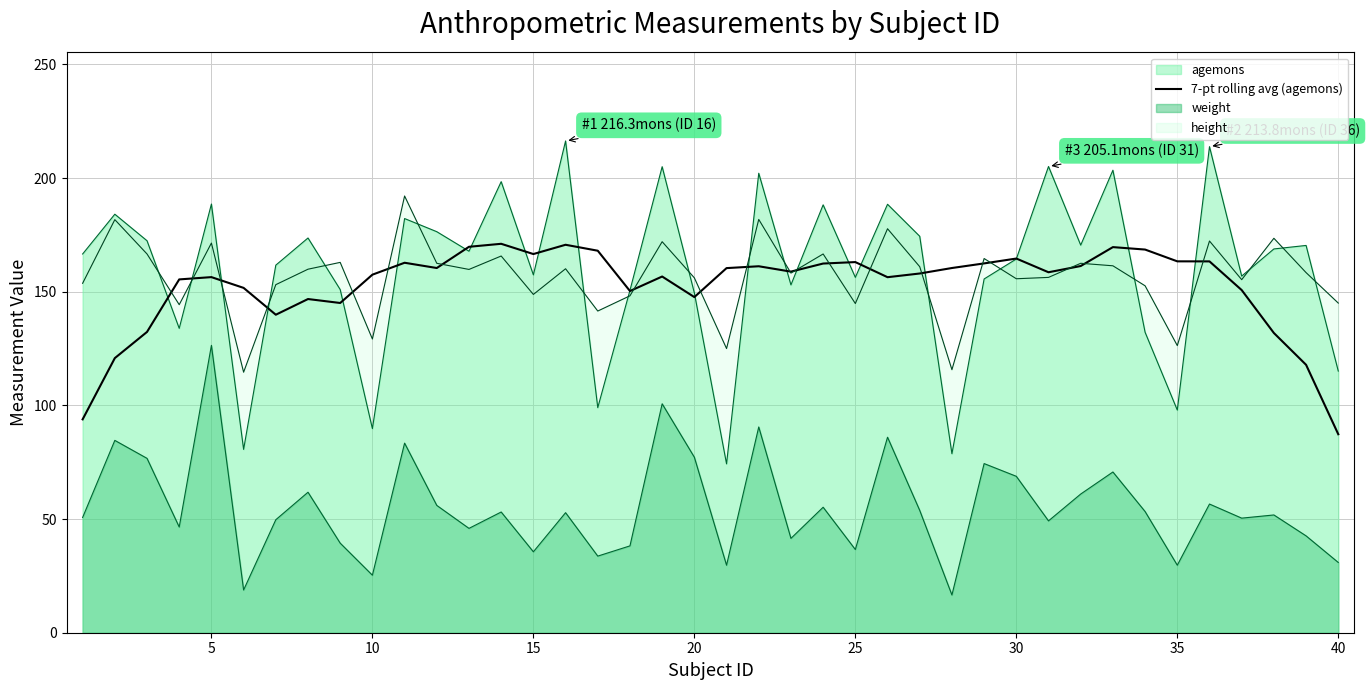

How many values are below 158?

18